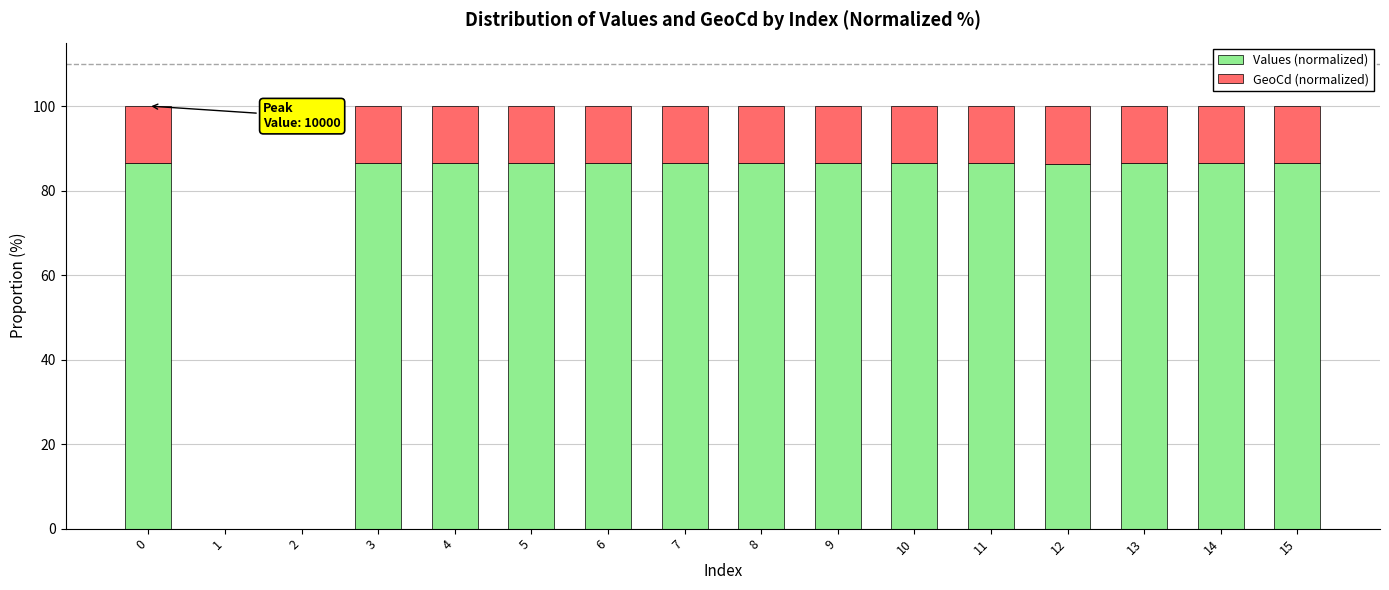

The value of Values (normalized) at 6 is 46.9. True or false?

False